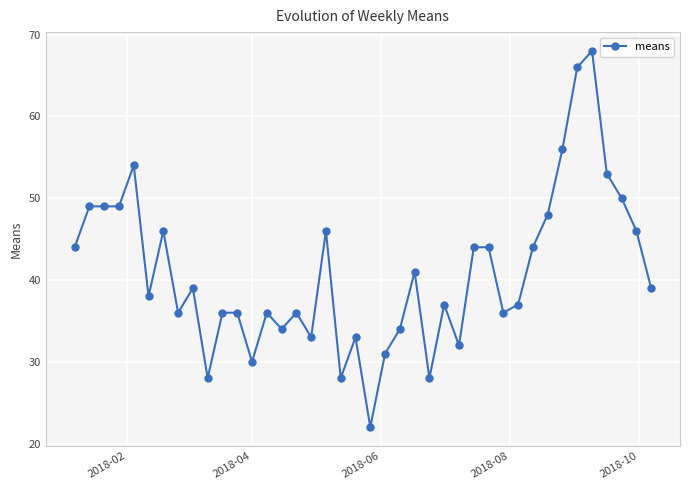

What is the greatest value displayed?

68